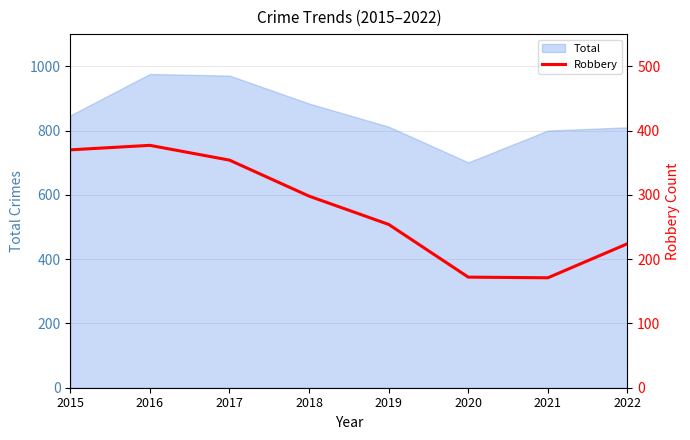

List the labels in order of value, smallest first.

2021, 2020, 2022, 2019, 2018, 2017, 2015, 2016